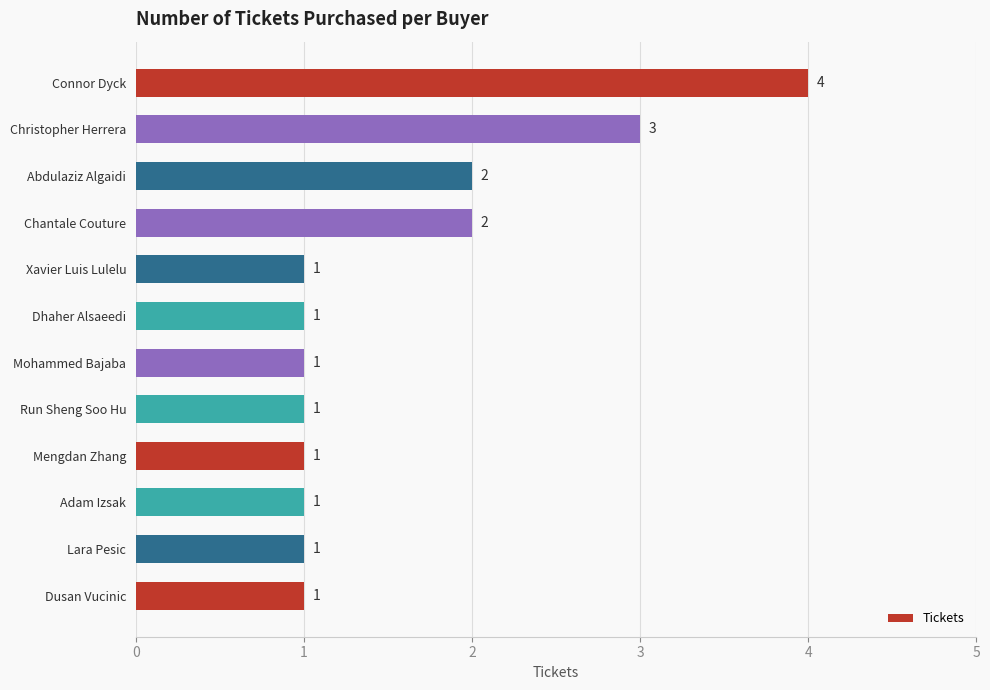

What is the minimum value shown in the chart?

1